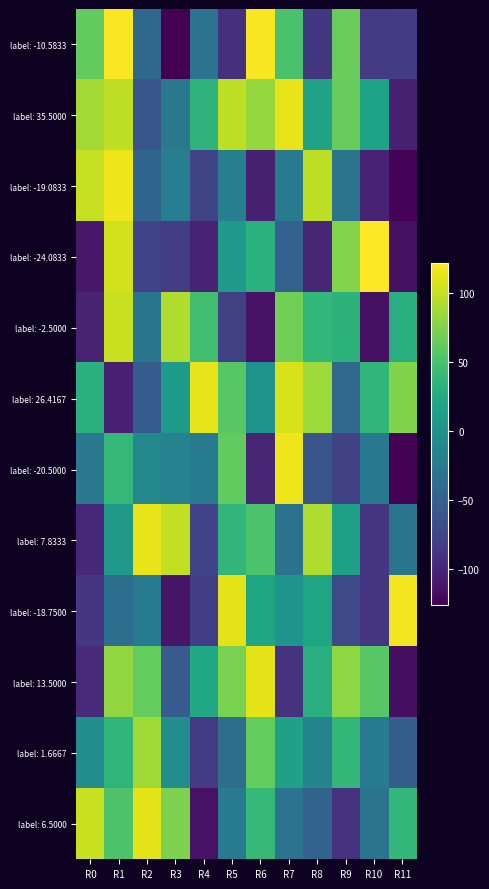

How many data points does each series have?

12